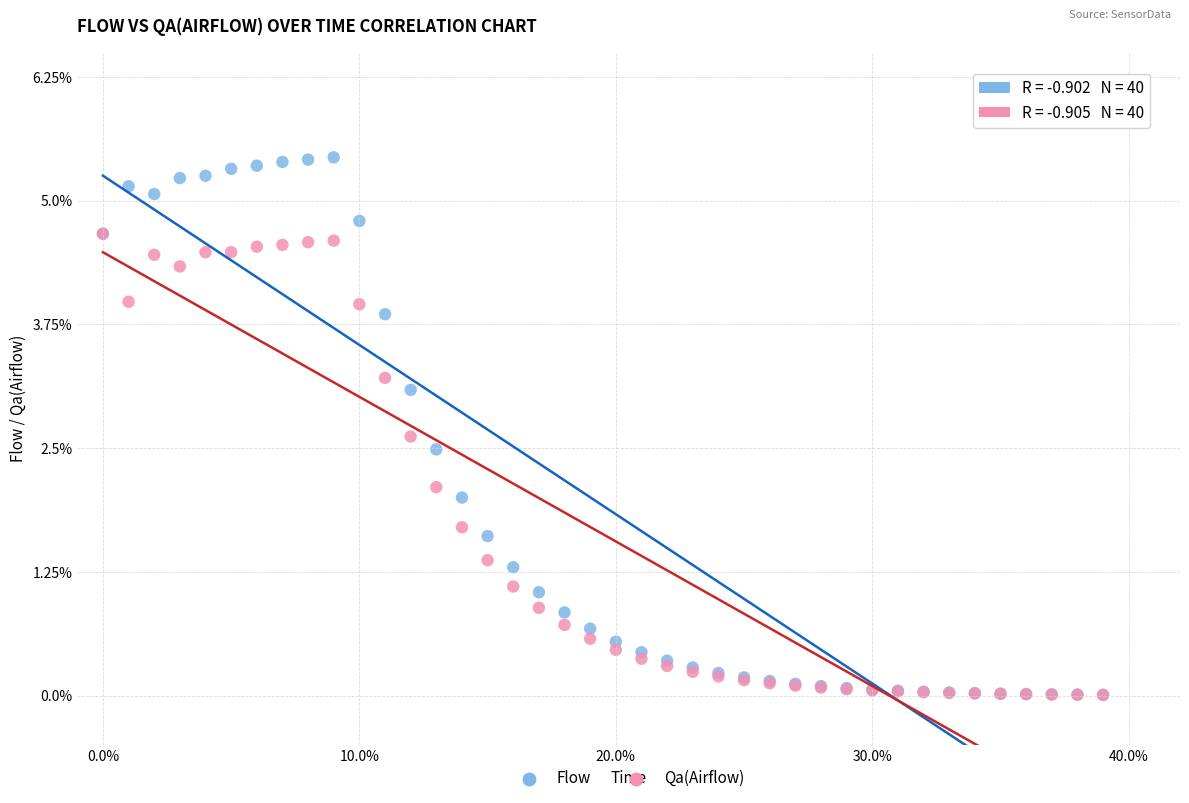

Which series has the largest Y range (max minus min)?

Flow